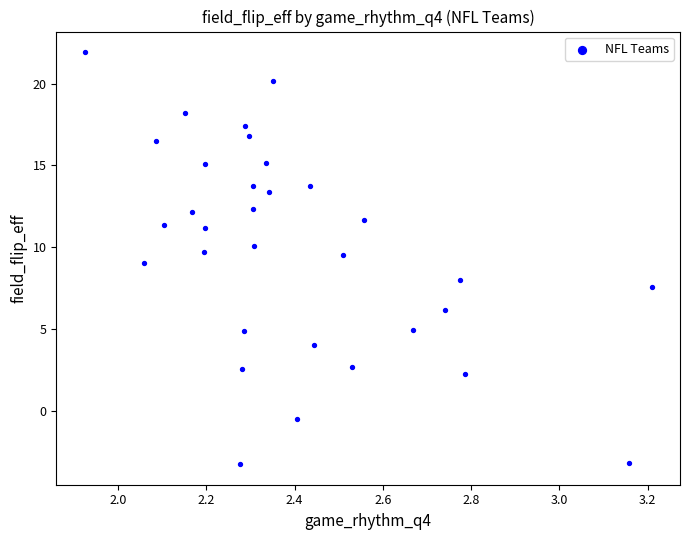

What is the range of X values (max minus min)?

1.3